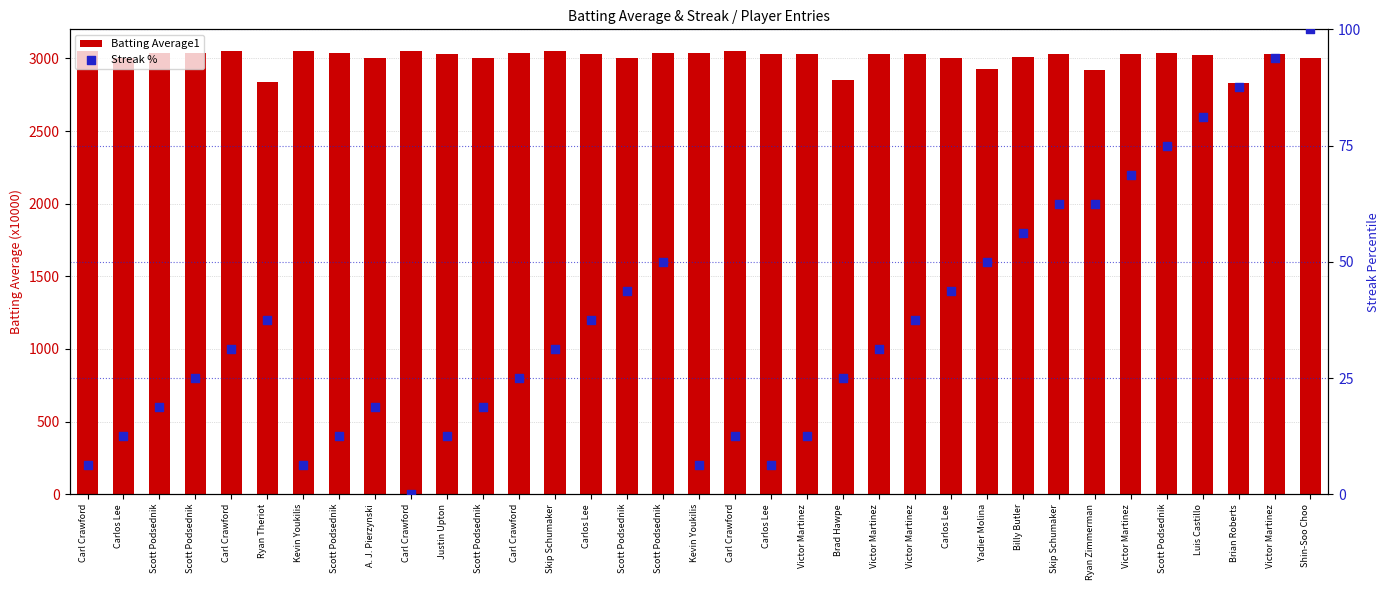

At which category is the sum across all series the highest?

Victor Martinez